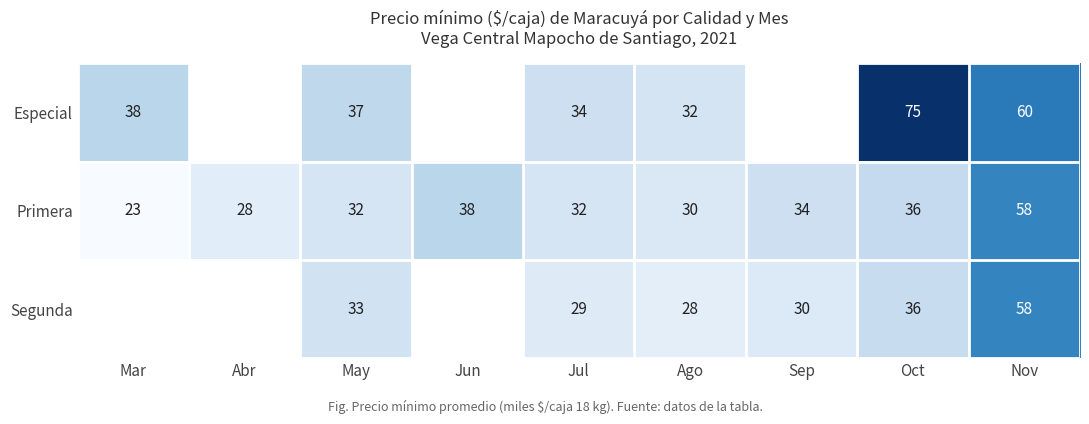

Where is Primera nearest to the value 40500?

Jun